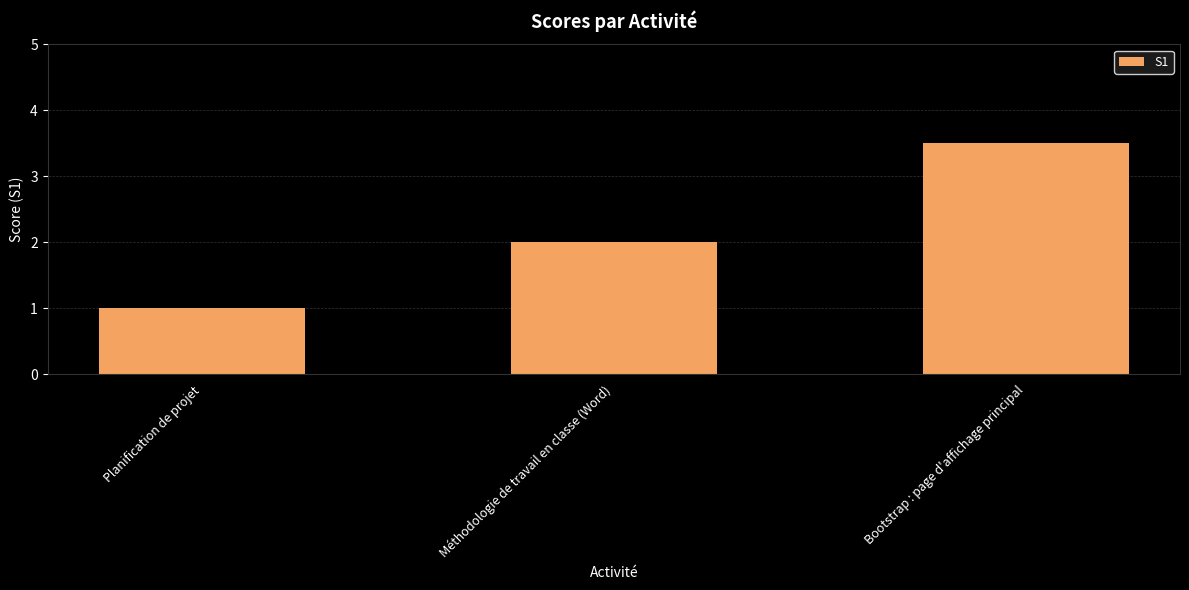

Reading left to right, transcribe all the data shown in this chart.

Planification de projet=1.0	Méthodologie de travail en classe (Word)=2.0	Bootstrap : page d'affichage principal=3.5